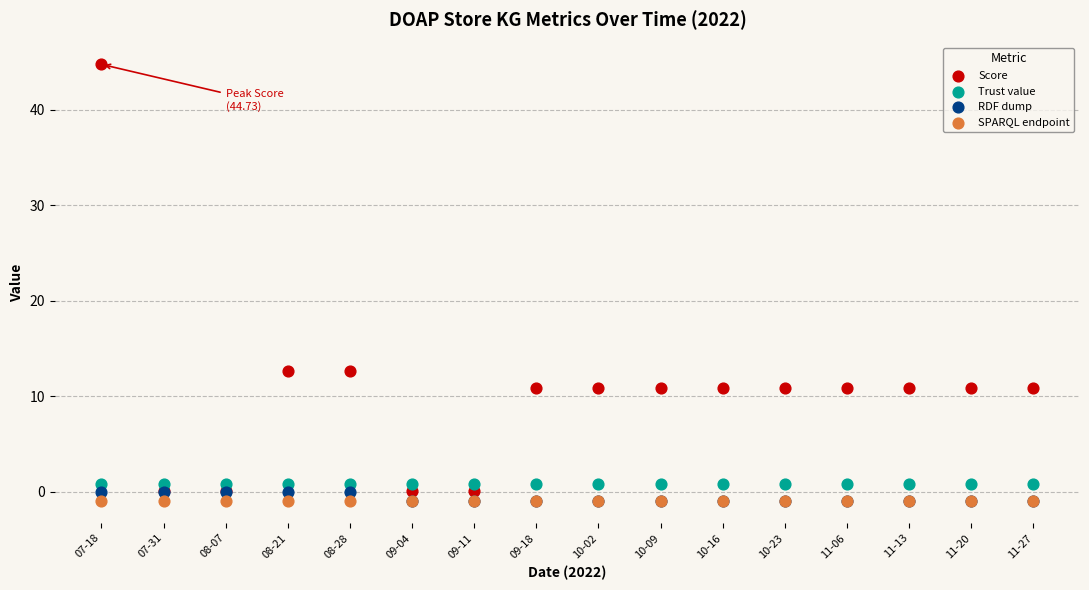

Which series contains the highest Y value?

Score